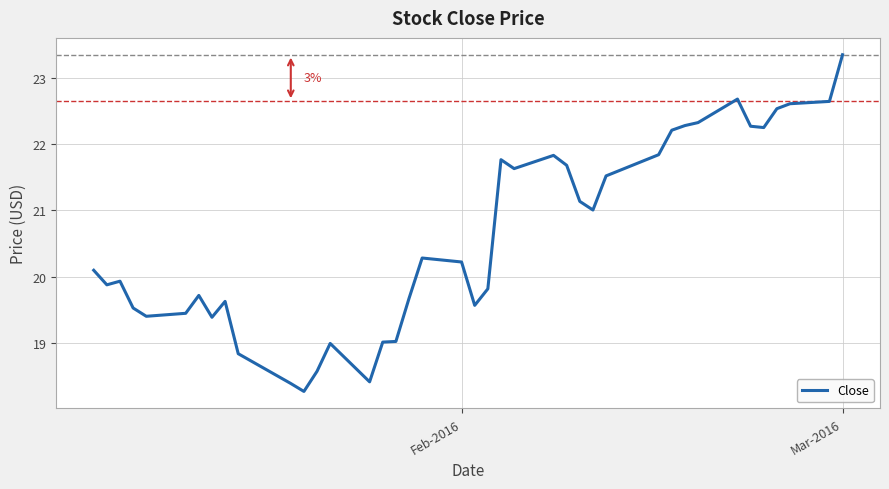

What is the maximum value shown in the chart?

23.4